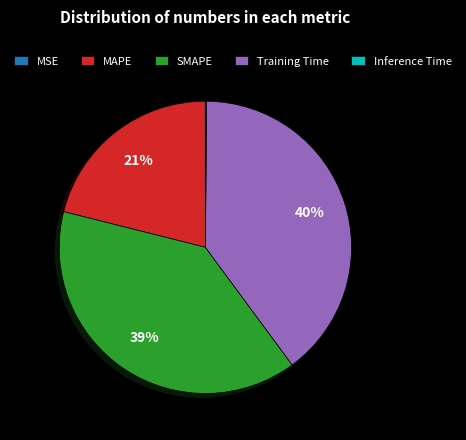

Which category has the biggest portion of the pie?

Training Time